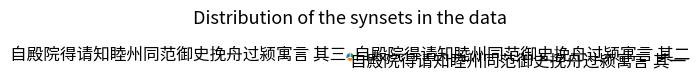

Approximately how many times larger is the value at 自殿院得请知睦州同范御史挽舟过颍寓言 其一 compared to 自殿院得请知睦州同范御史挽舟过颍寓言 其三?

1.0